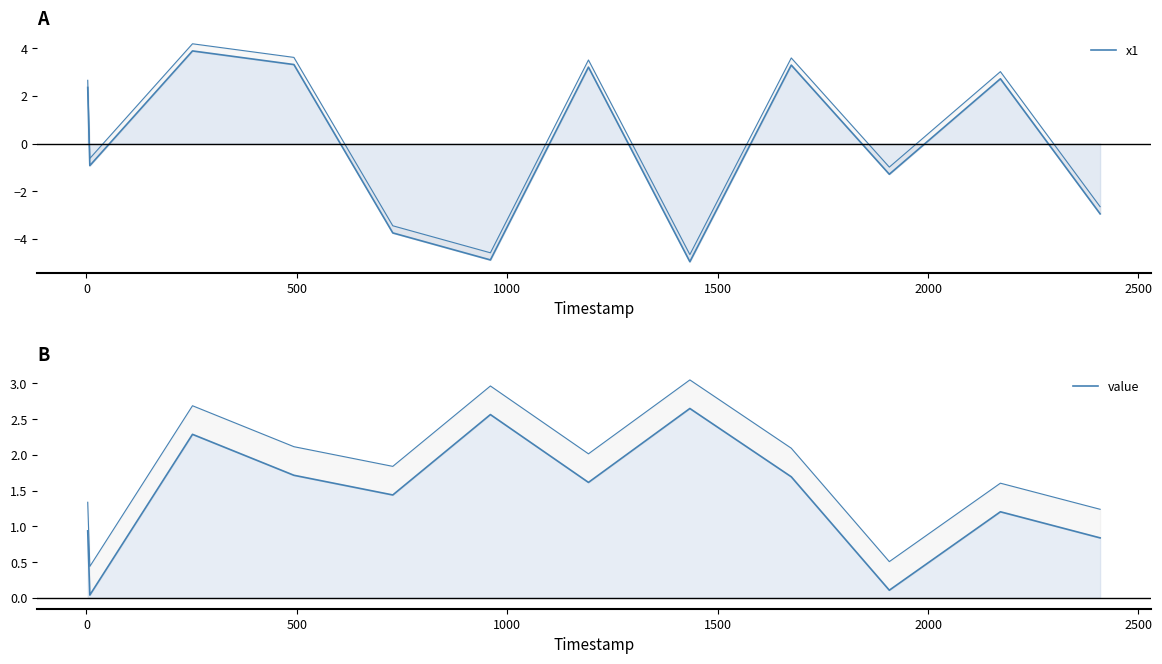

List the series in order of their overall mean, highest first.

value, x1